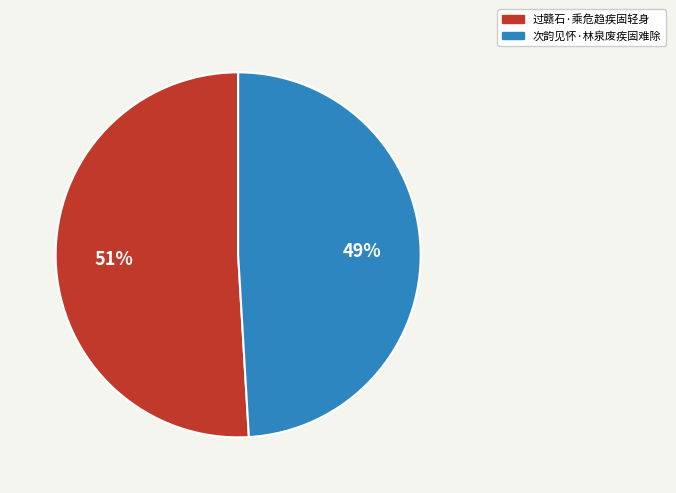

Rank the categories by value from highest to lowest.

过赣石·乘危趋疾固轻身, 次韵见怀·林泉废疾固难除